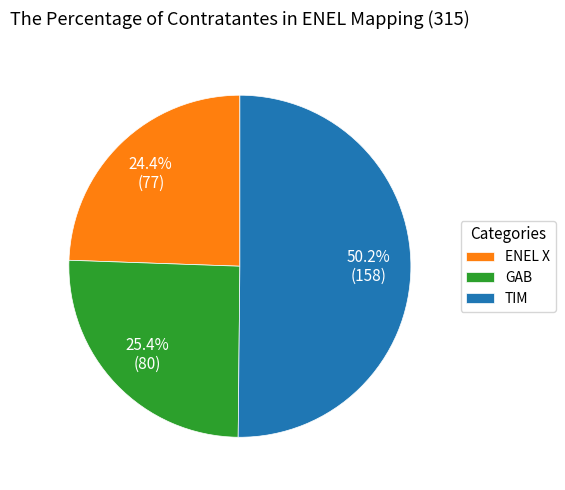

Between GAB and TIM, which is larger?

TIM